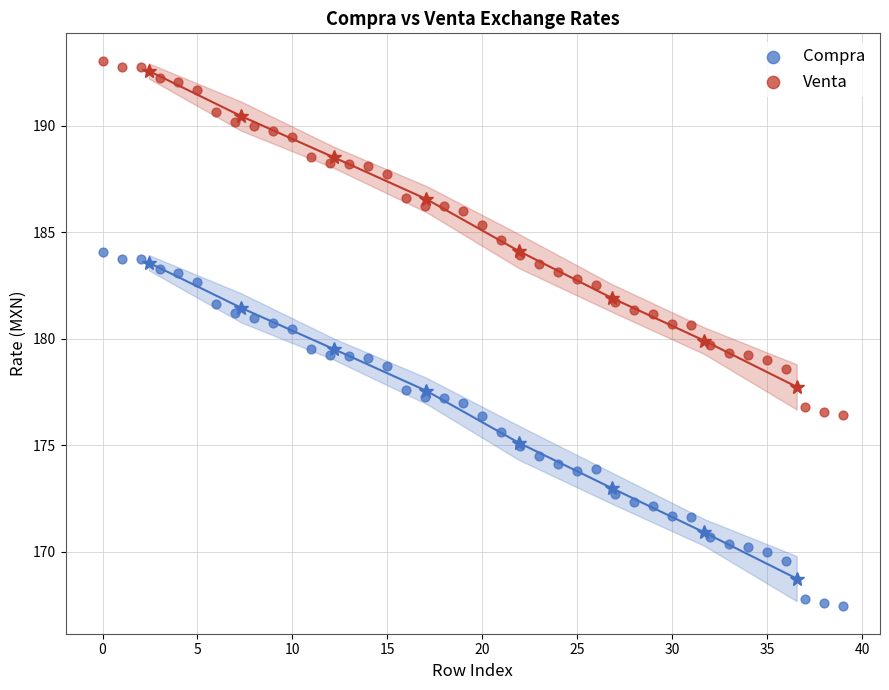

What are all the series names shown in the legend?

Compra, Venta